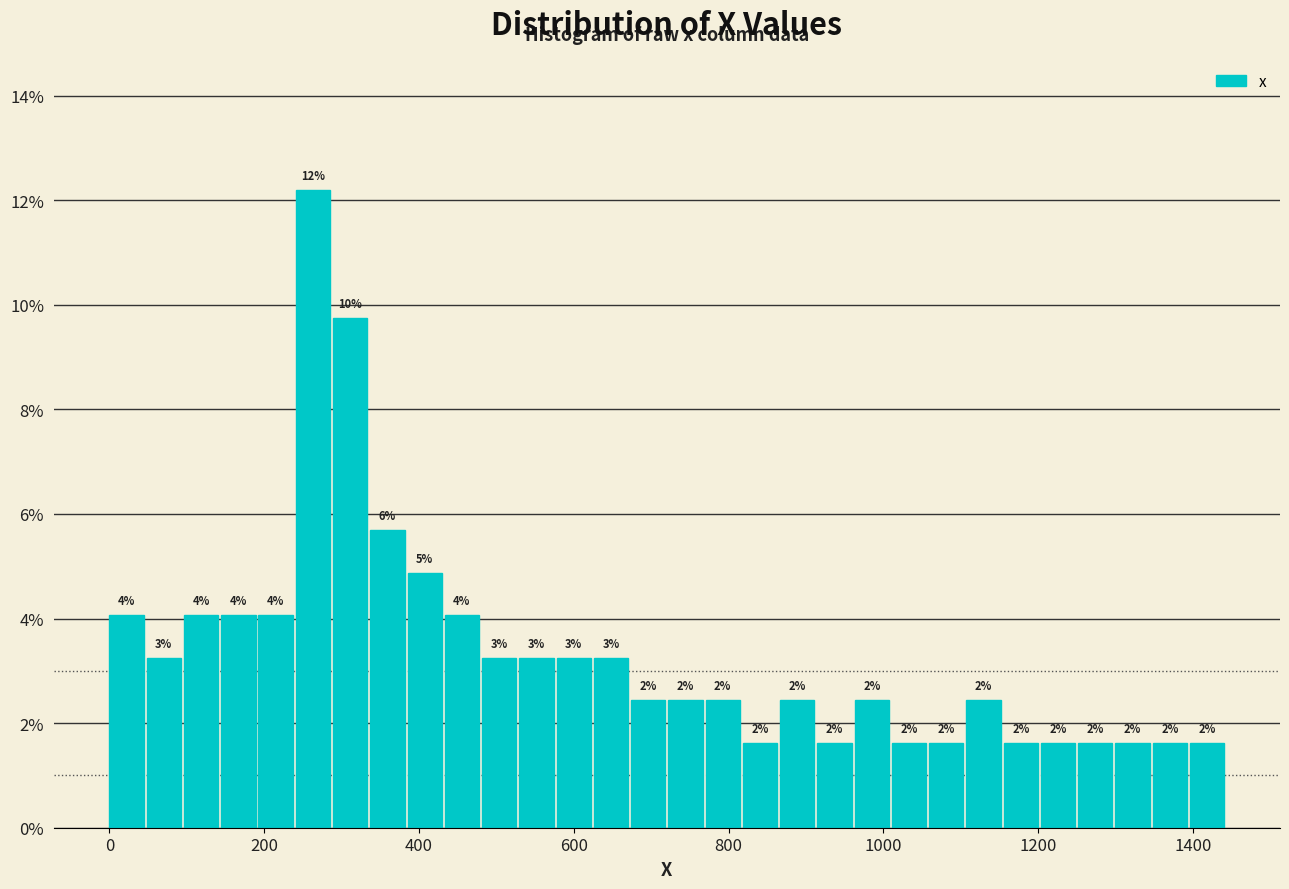

Read against the x-axis, roughly where is the centre of the tallest bar?

260